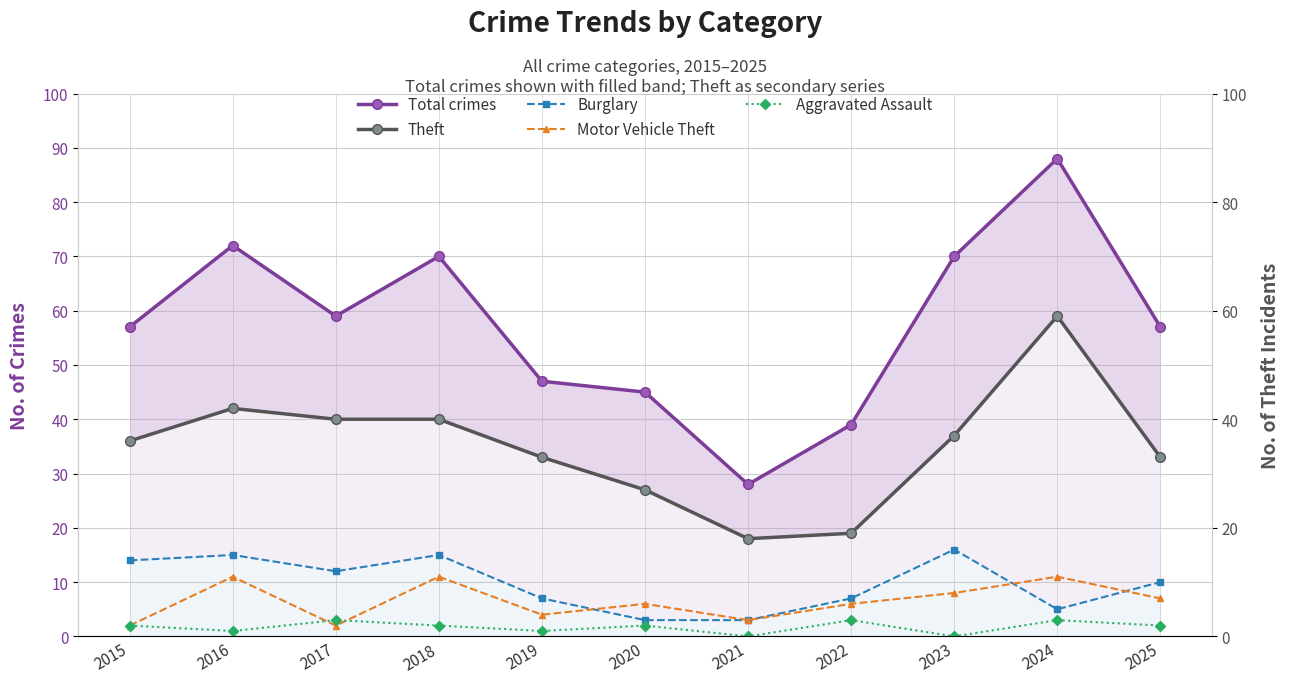

At which label does Total crimes reach its peak?

2024